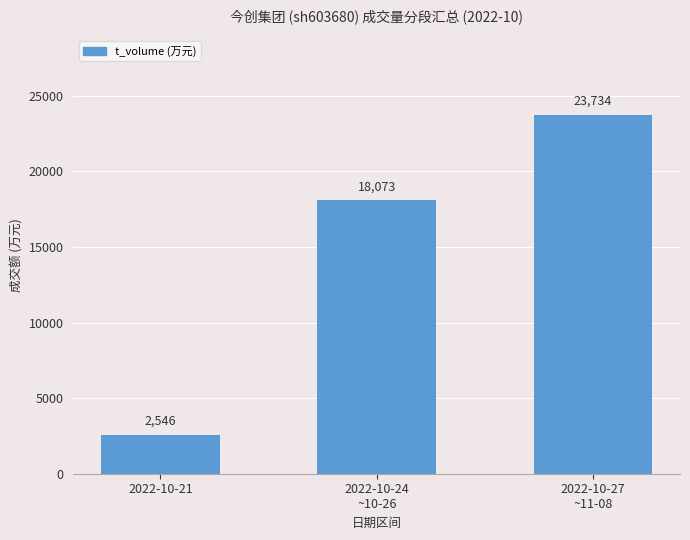

At which category does the chart reach its minimum across all series?

2022-10-21